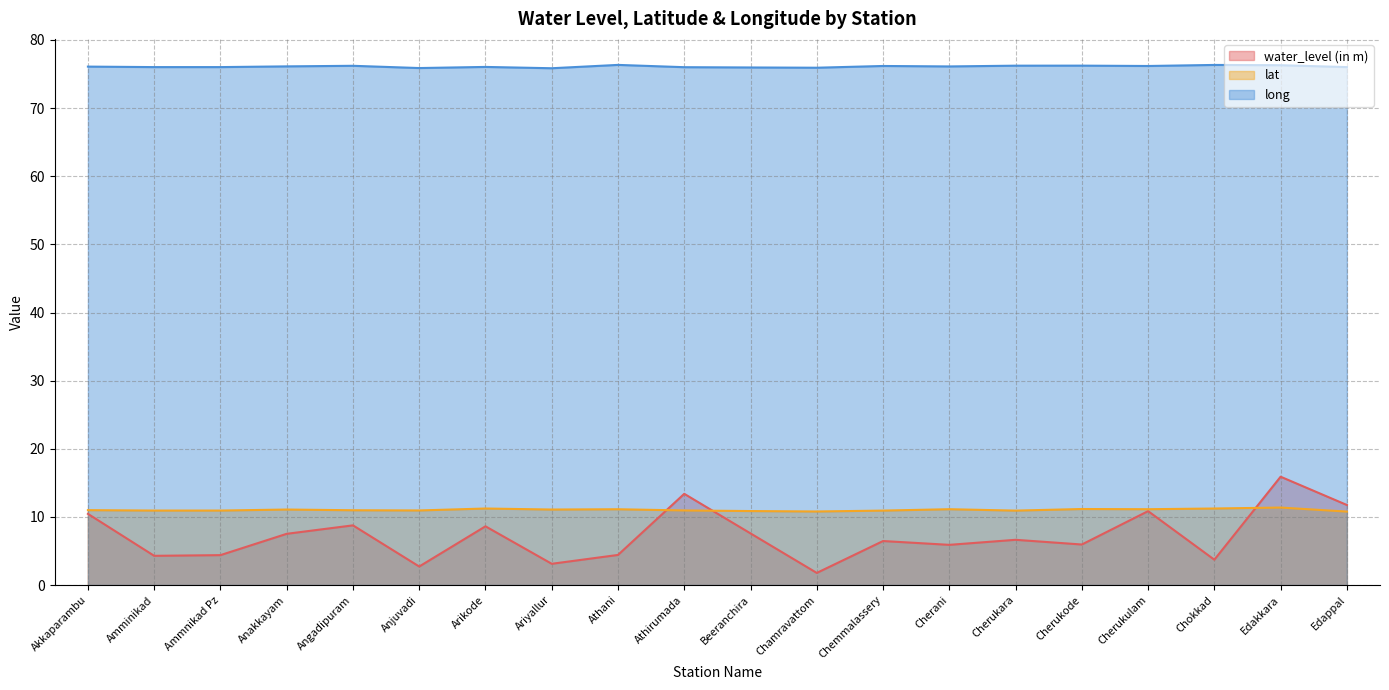

Rank the categories by lat value from lowest to highest.

Edappal, Chamravattom, Beeranchira, Cherukara, Chemmalassery, Amminikad, Ammnikad Pz, Anjuvadi, Athirumada, Angadipuram, Akkaparambu, Ariyallur, Anakkayam, Athani, Cherukulam, Cherani, Cherukode, Arikode, Chokkad, Edakkara